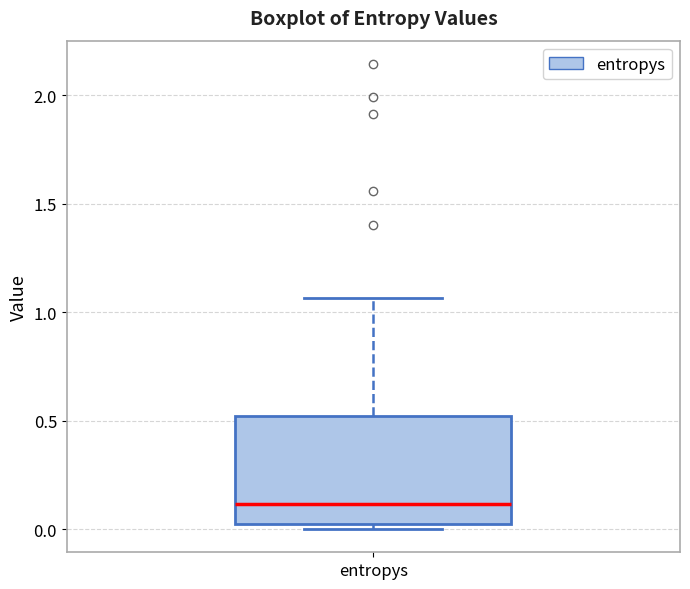

Read this box plot against the y-axis: the position of the median line, the range covered by the box, and the ends of both whiskers. The values are not printed on the chart, so give them approximately, as read against the axis.

median 0.10, box 0.00 to 0.50, whiskers 0.00 (just below the box's lower edge) to 1.05